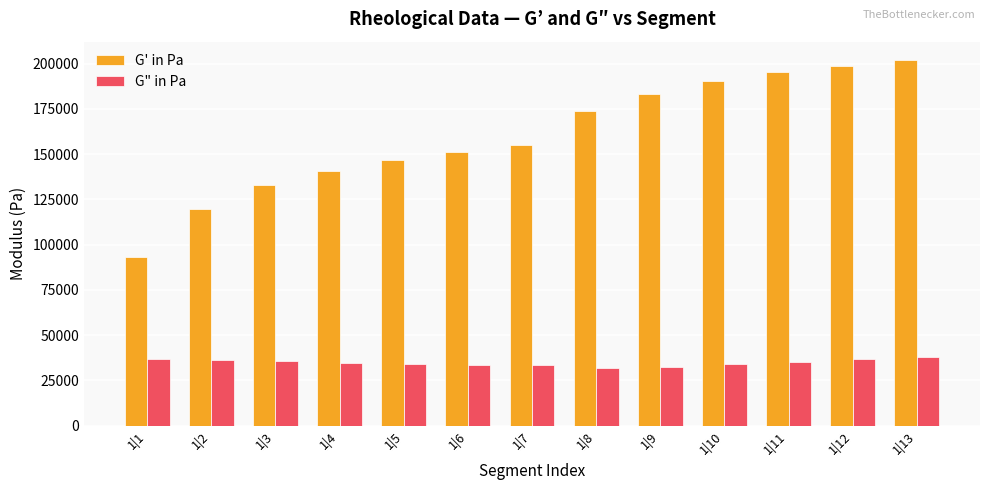

What is the average value of the G' in Pa series?

160242.8